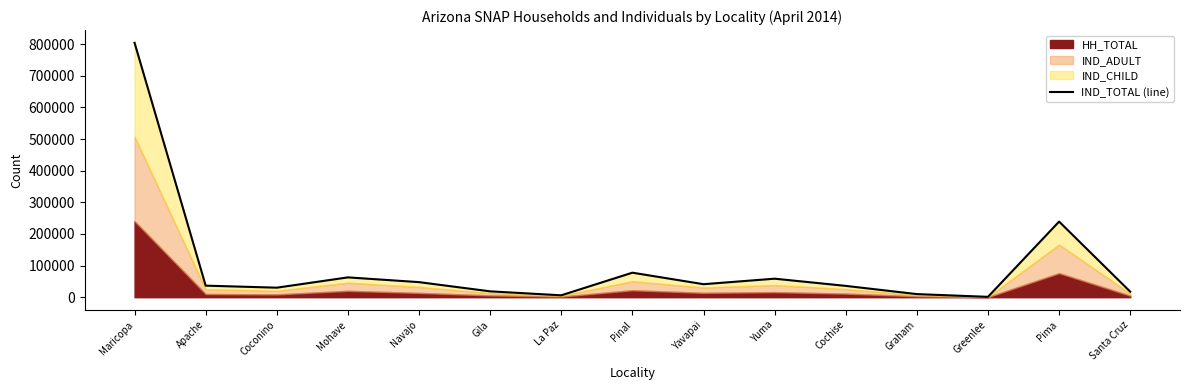

Reading left to right, extract all data points from this chart.

804220	36493	30101	62658	47611	18493	5984	77475	41086	58504	35771	9775	1150	239021	17468